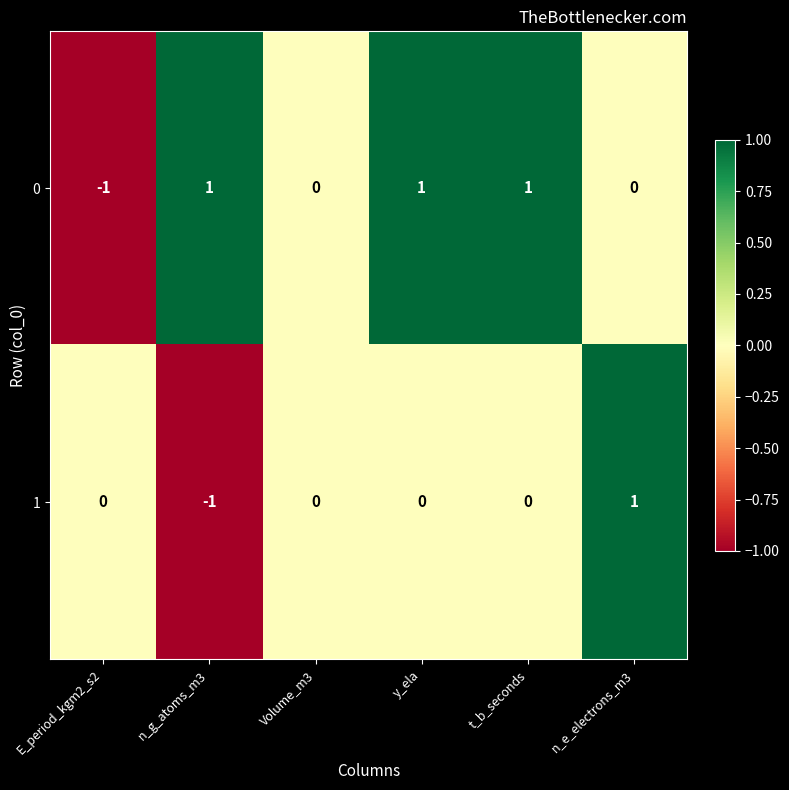

How many values in 0 are below zero?

1